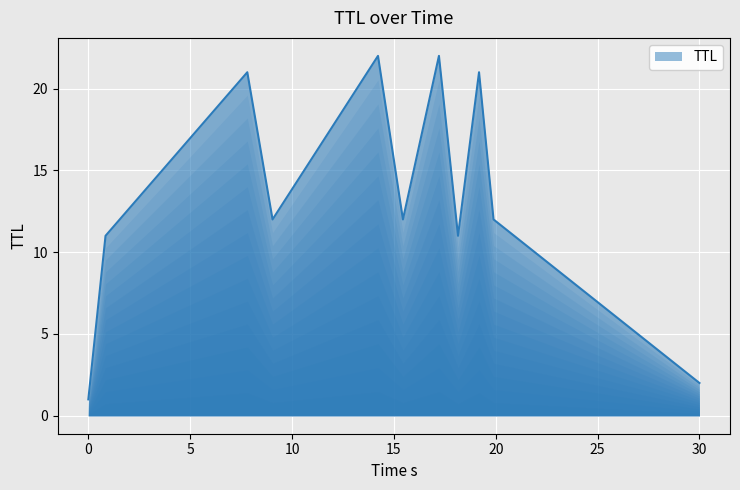

What is the maximum value shown in the chart?

22